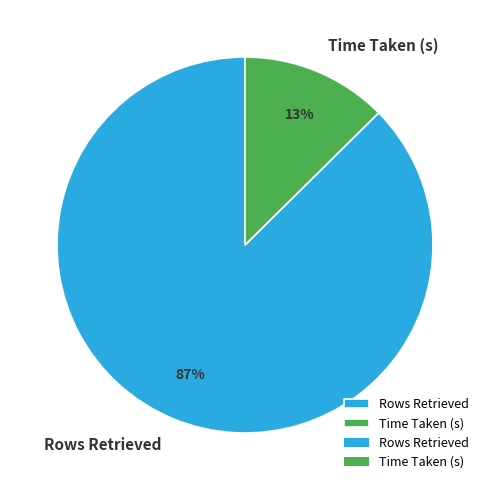

Is Rows Retrieved the majority of the pie?

Yes